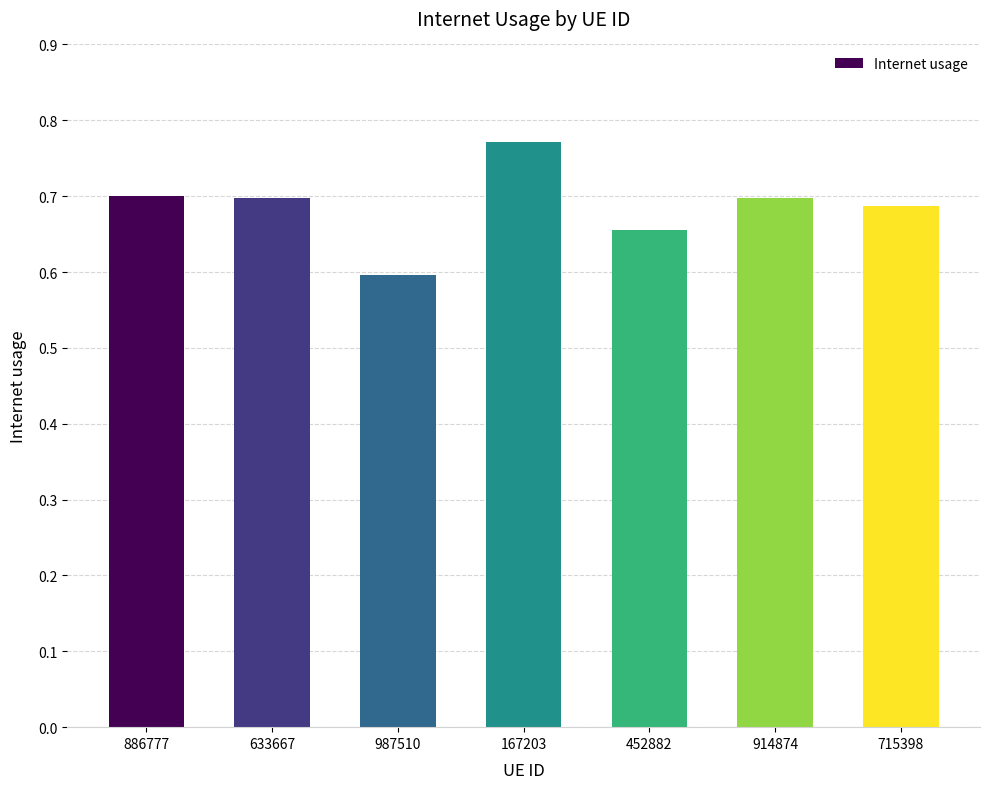

Is it true that the value at 886777 is 1.1?

False